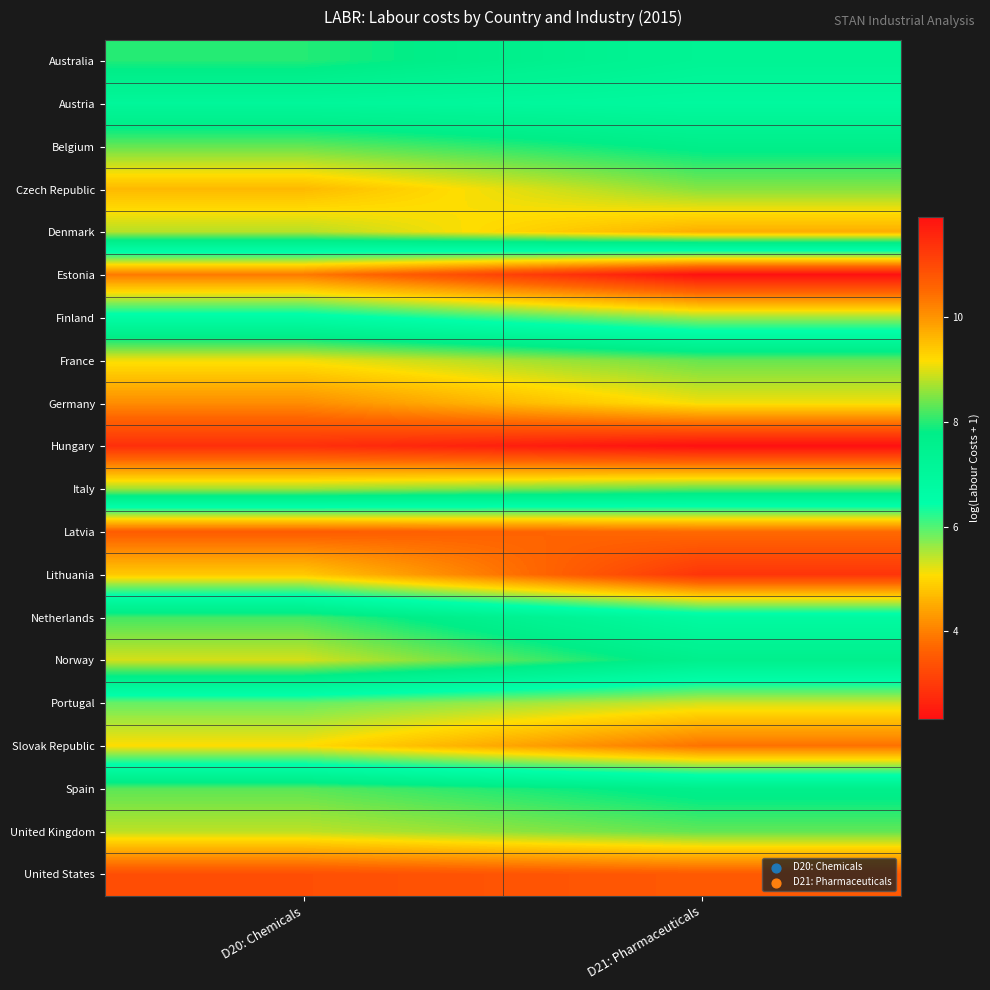

Rank the series at D20: Chemicals from highest to lowest value.

Hungary, United States, Germany, Czech Republic, France, Norway, United Kingdom, Denmark, Italy, Belgium, Spain, Netherlands, Australia, Austria, Finland, Portugal, Slovak Republic, Lithuania, Estonia, Latvia